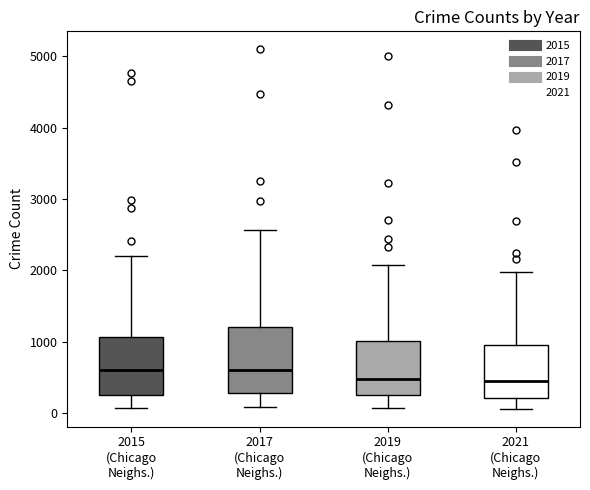

Reading left to right, read every box against the y-axis: the position of its median line, the range the box covers, and the ends of its whiskers. The values are not printed on the chart, so give them approximately, as read against the axis.

2015 (Chicago Neighs.): median 600, box 300 to 1100, whiskers 100 to 2200
2017 (Chicago Neighs.): median 600, box 300 to 1200, whiskers 100 to 2600
2019 (Chicago Neighs.): median 500, box 300 to 1000, whiskers 100 to 2100
2021 (Chicago Neighs.): median 500, box 200 to 900, whiskers 100 to 2000